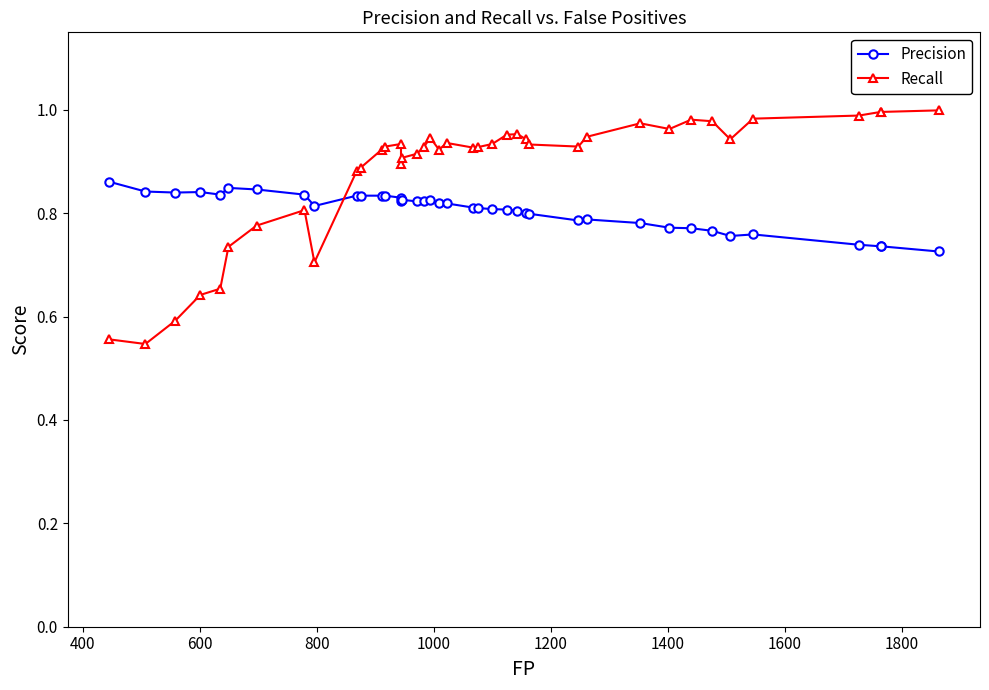

Reading left to right, what are all the values shown in this chart?

Precision: 0.9	0.8	0.8	0.8	0.8	0.8	0.8	0.8	0.8	0.8	0.8	0.8	0.8	0.8	0.8	0.8	0.8	0.8	0.8	0.8	0.8	0.8	0.8	0.8	0.8	0.8	0.8	0.8	0.8	0.8	0.8	0.8	0.8	0.8	0.8	0.8	0.7	0.7	0.7	0.7
Recall: 0.6	0.5	0.6	0.6	0.7	0.7	0.8	0.8	0.7	0.9	0.9	0.9	0.9	0.9	0.9	0.9	0.9	0.9	0.9	0.9	0.9	0.9	0.9	0.9	1.0	1.0	0.9	0.9	0.9	0.9	1.0	1.0	1.0	1.0	0.9	1.0	1.0	1.0	1.0	1.0